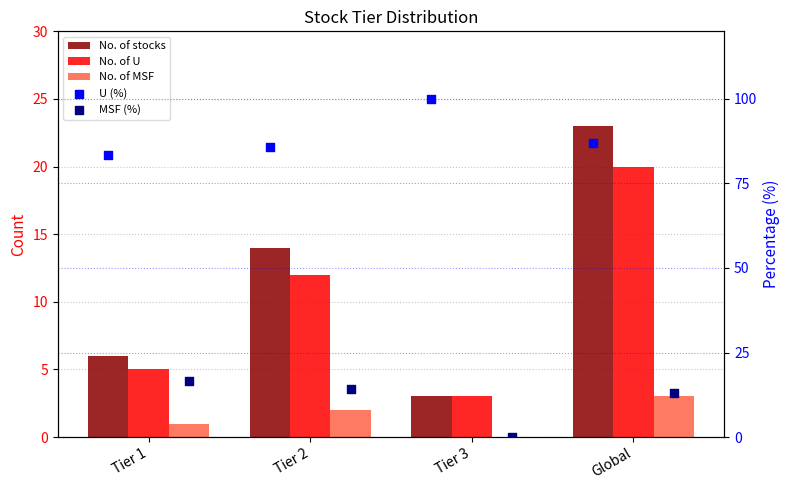

Which series reaches the minimum Y coordinate?

No. of MSF